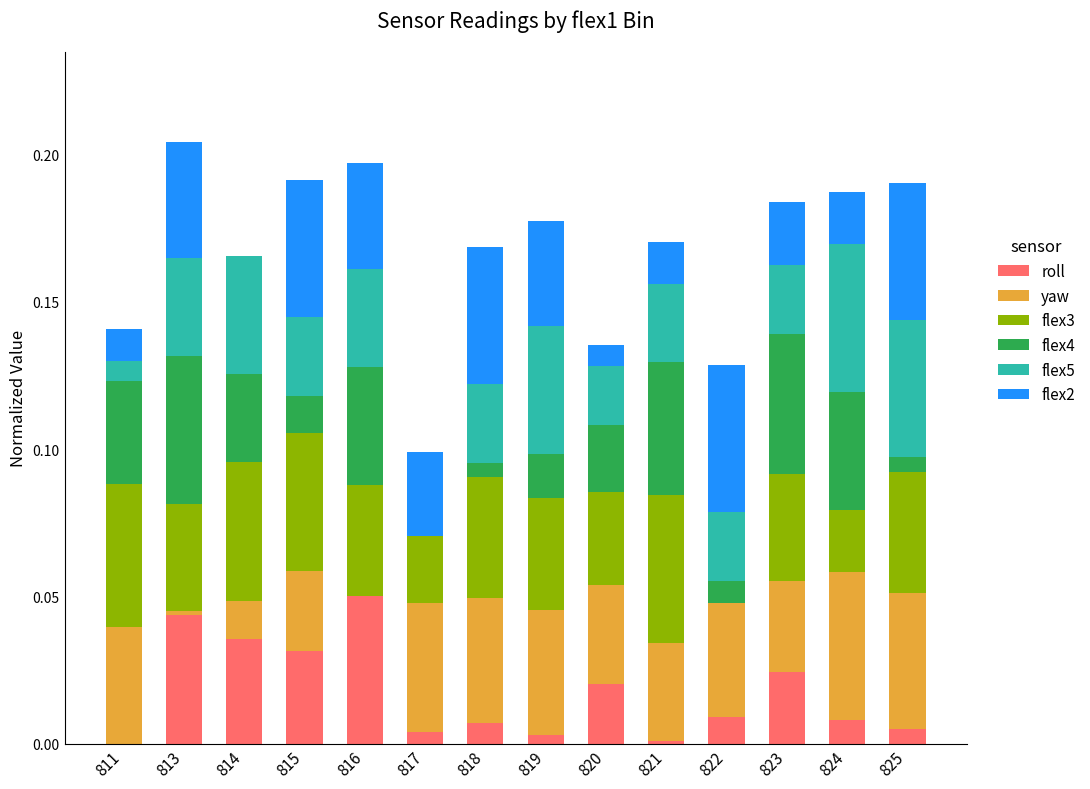

At which label does roll reach its peak?

816